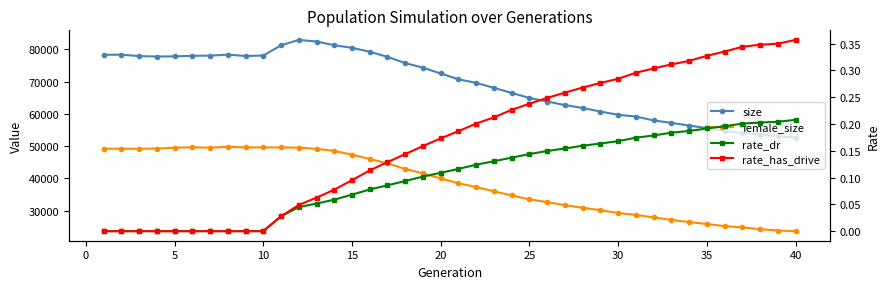

How many distinct data groups are displayed?

4